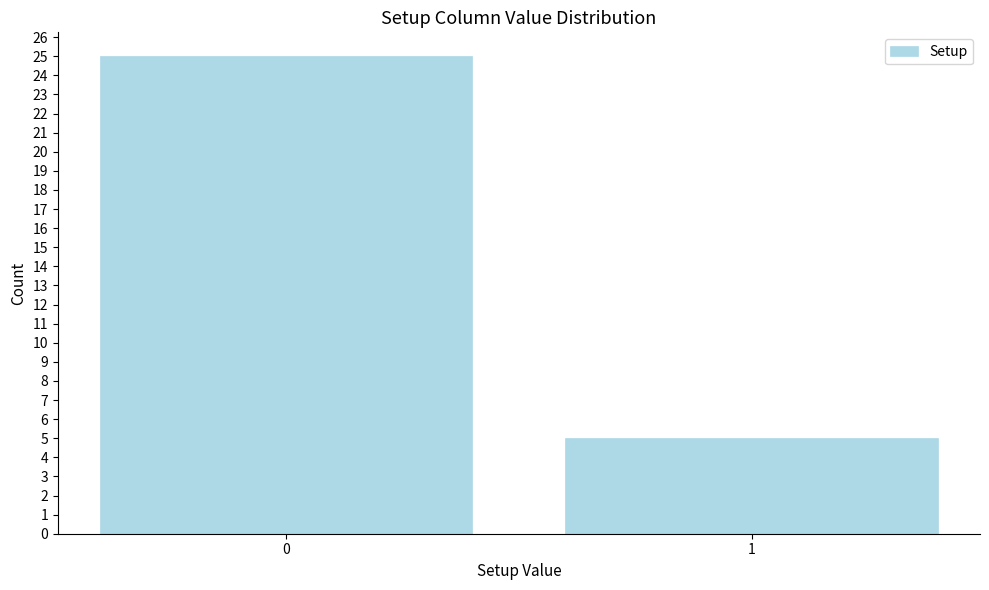

Reading left to right, what are all the values shown in this chart?

25	5